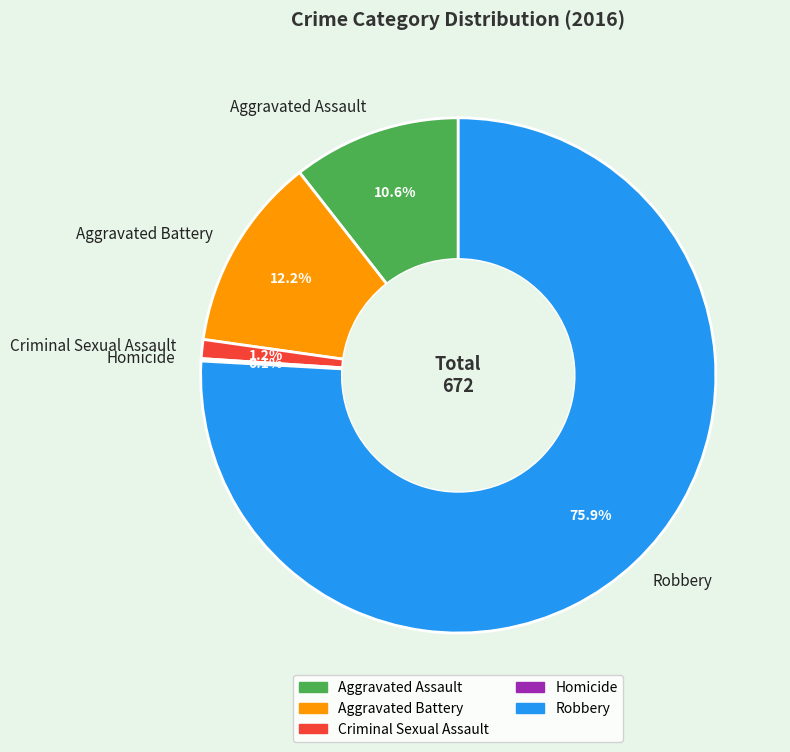

What is the largest slice in the pie chart?

Robbery